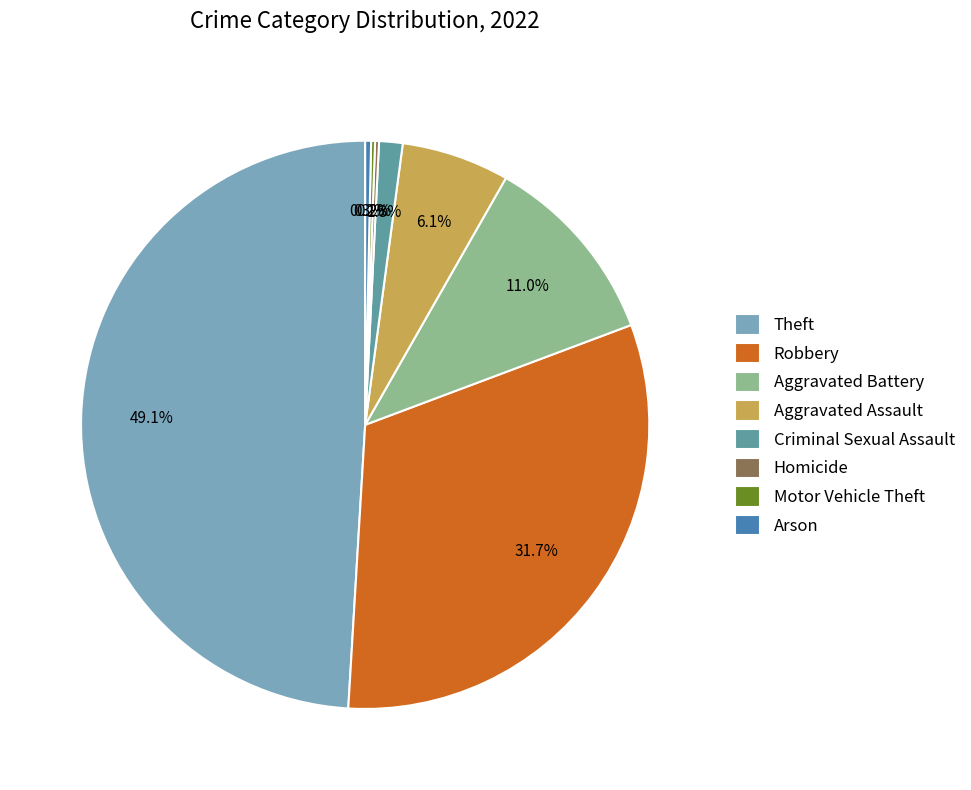

What percentage do Robbery and Aggravated Assault together represent?

37.8%